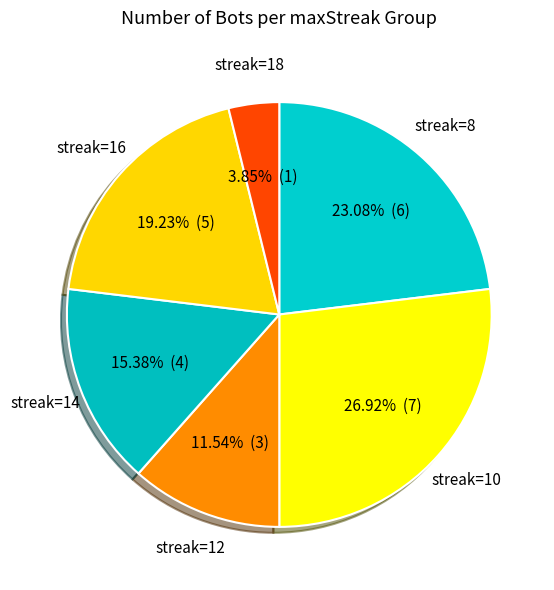

To the nearest percent, what is the difference between the largest and smallest slice percentages?

23%